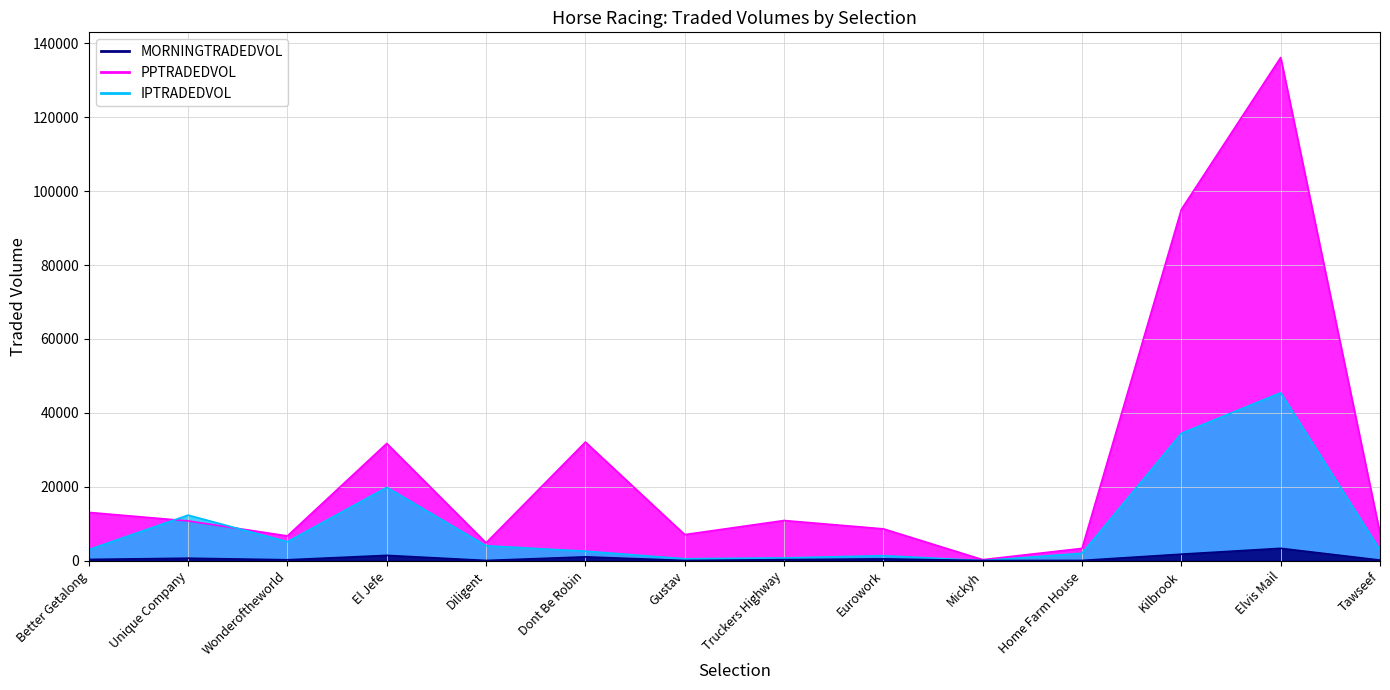

At which category is the sum across all series the highest?

Elvis Mail